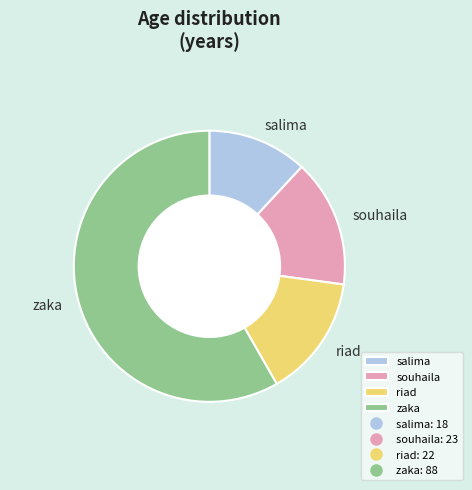

Which category accounts for the majority?

zaka